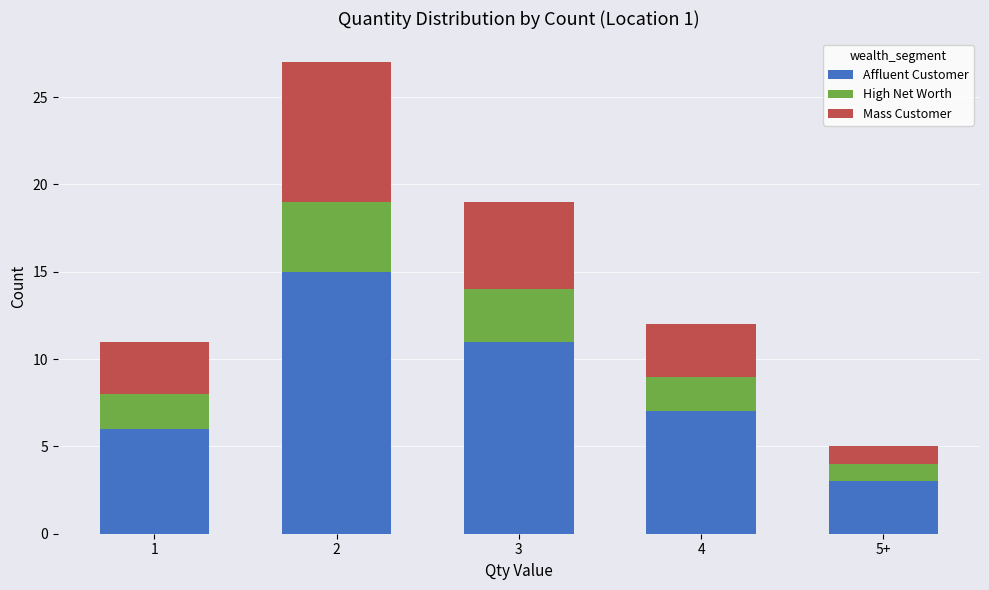

What is the highest value of the Affluent Customer series?

15